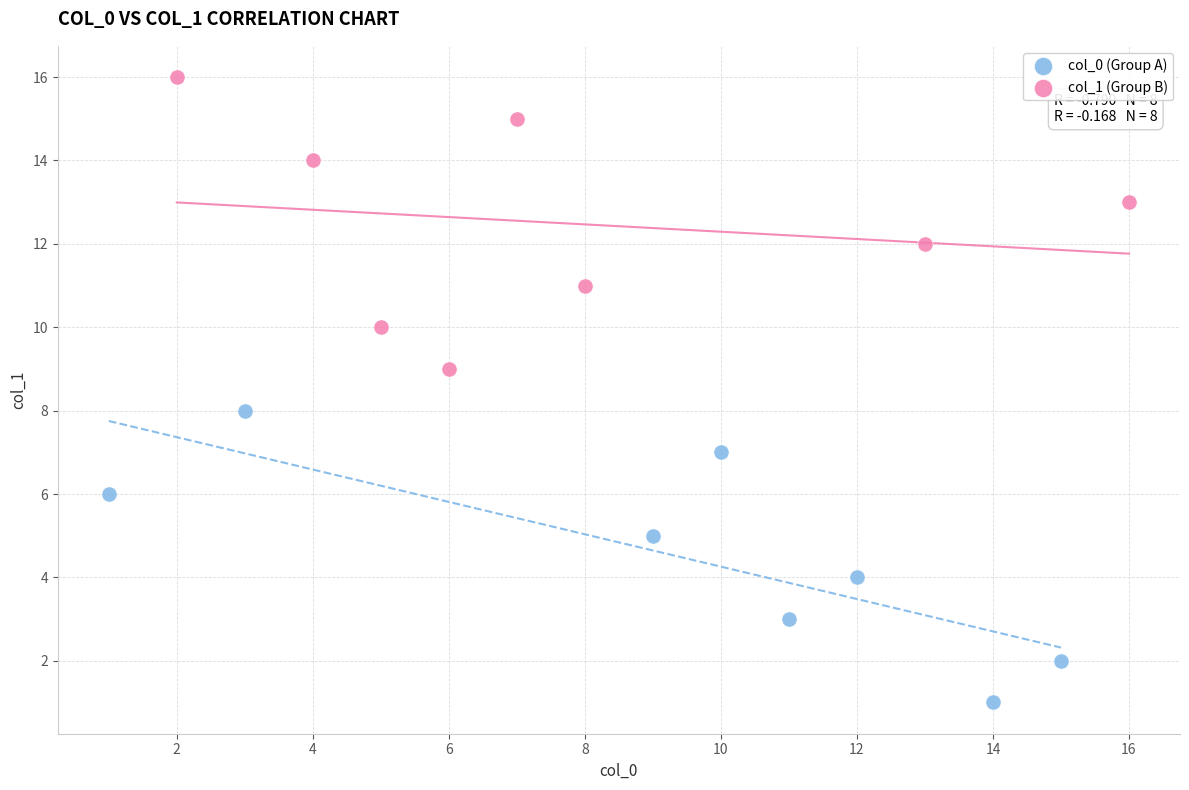

Which series contains the lowest Y value?

col_0 (Group A)